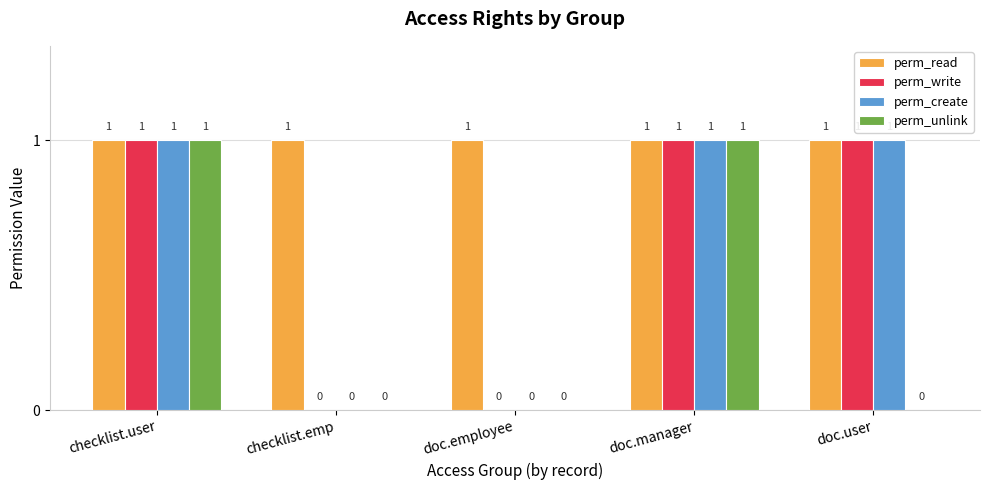

The value of perm_create at checklist.emp is 0. True or false?

True